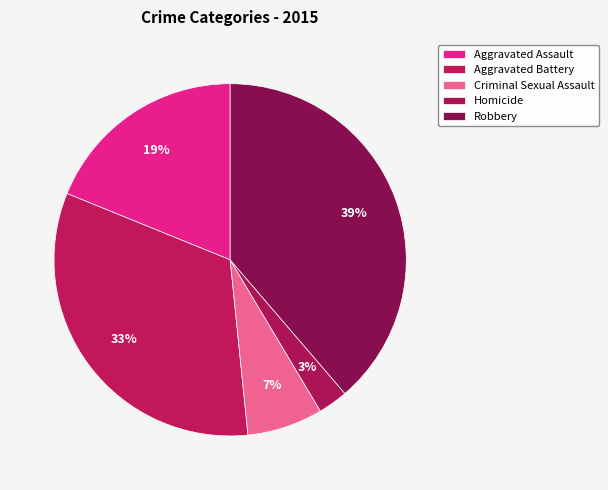

To the nearest percent, what portion does Aggravated Assault represent?

19%